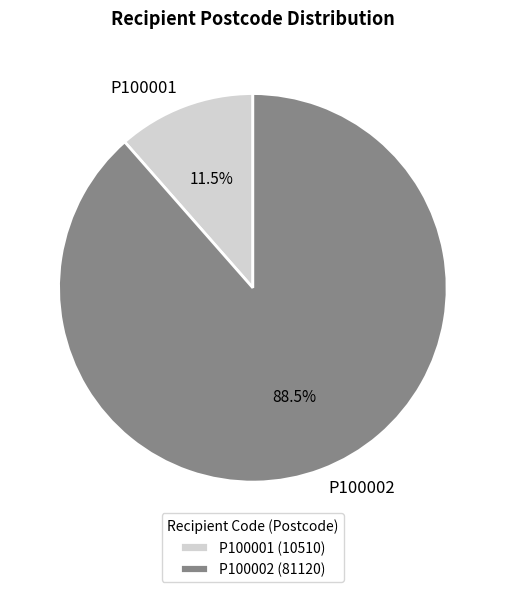

Is the sum of P100001 and P100002 greater than half?

Yes